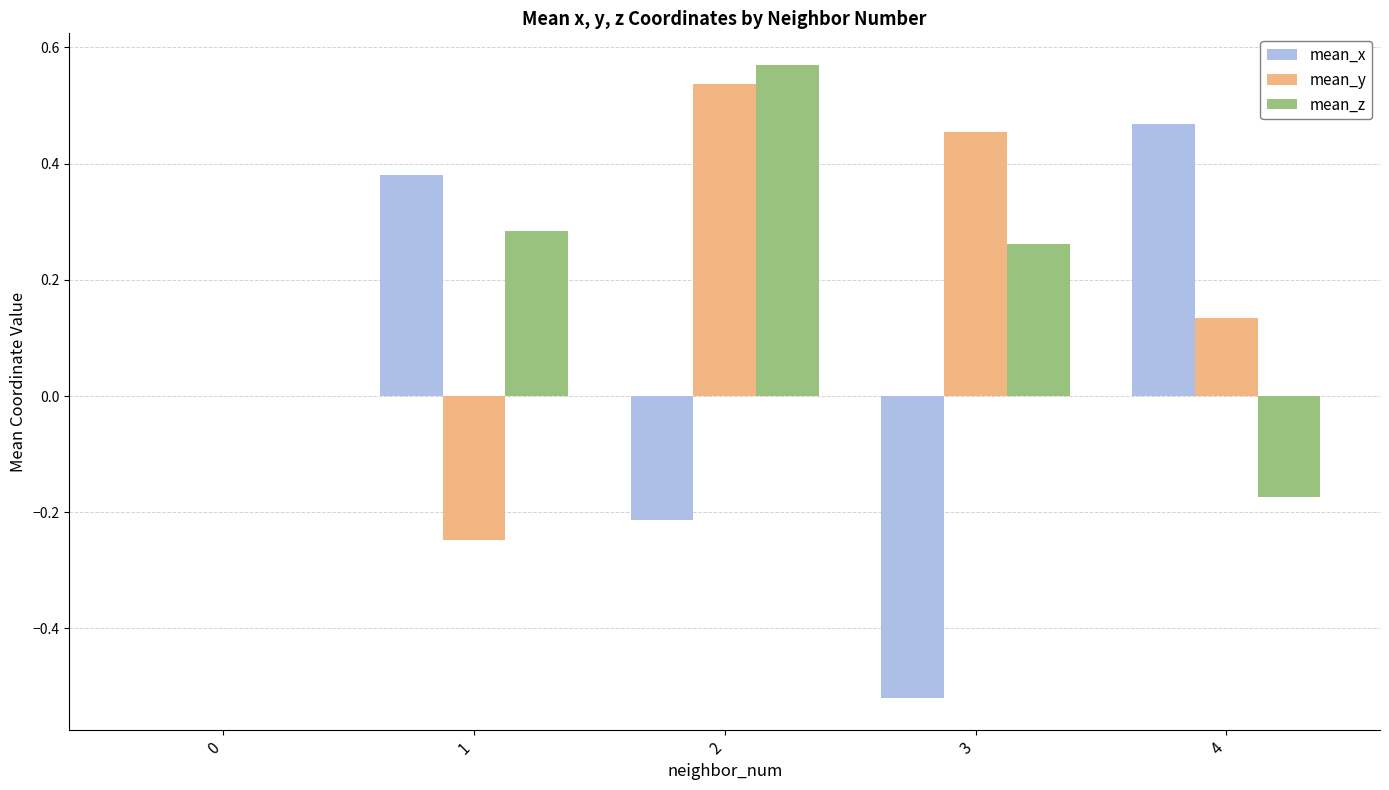

Are the bars grouped side by side (vs. stacked)?

Yes